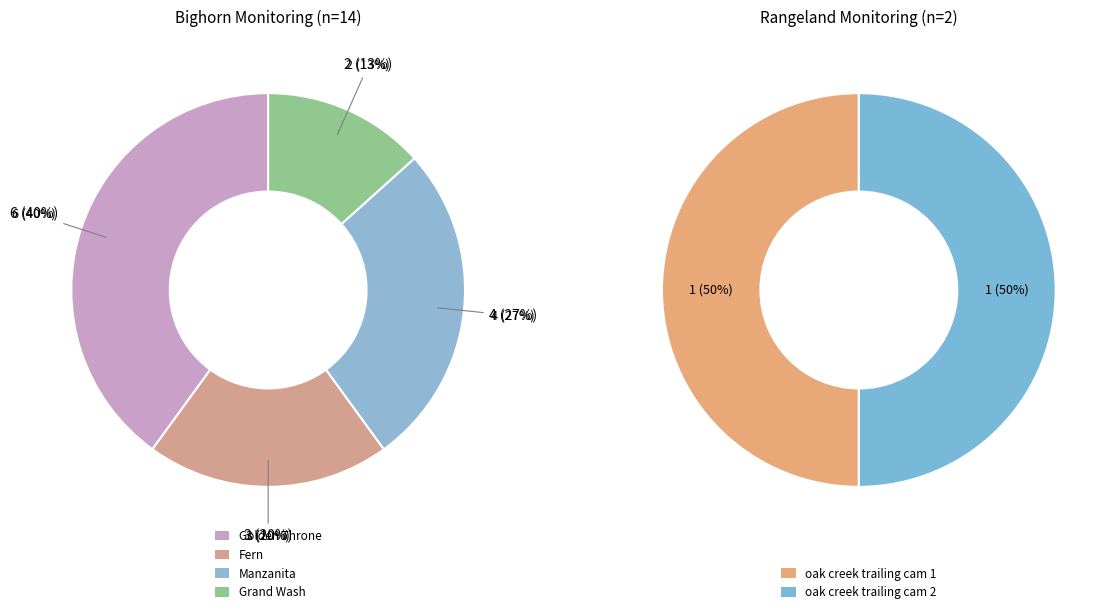

How many segments does this pie chart have?

4